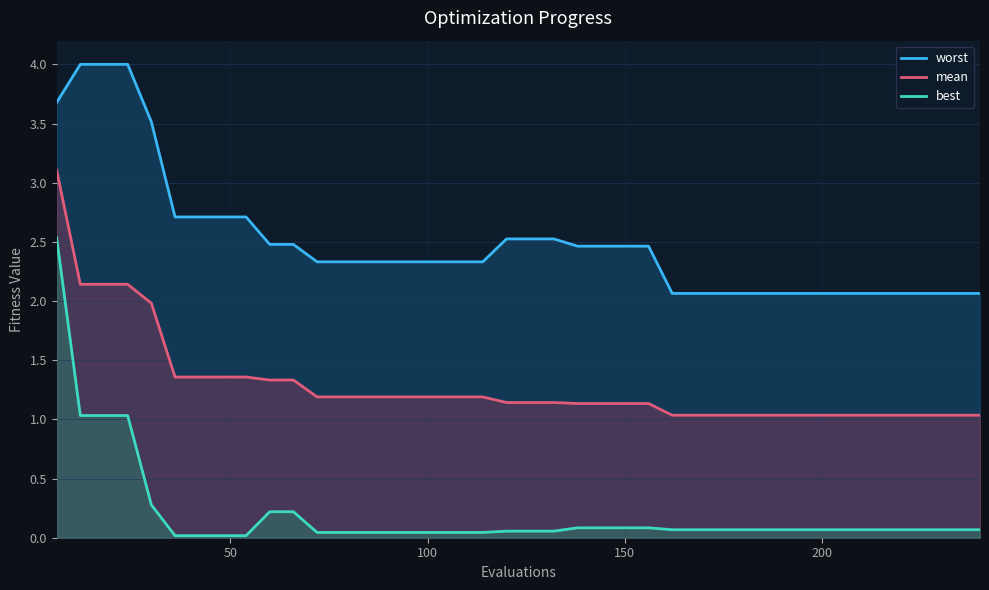

True or false: best has more than 0 points higher than both neighbors.

False